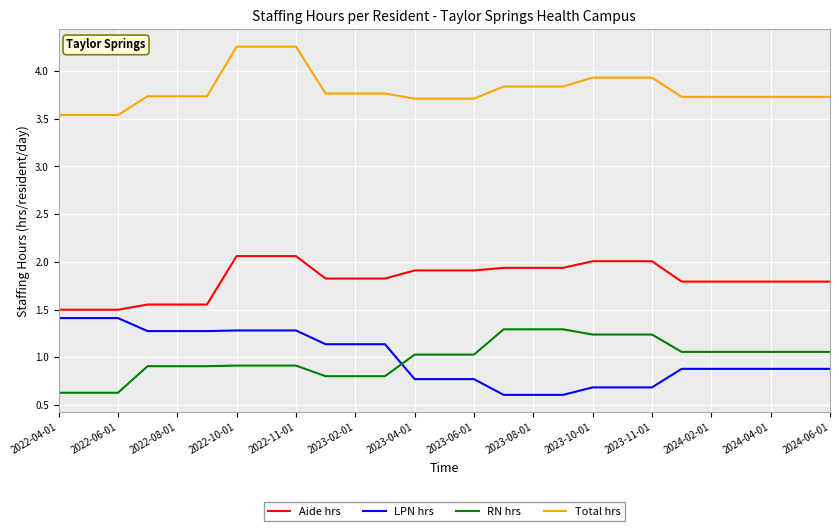

True or false: Aide hrs and RN hrs intersect in this chart.

False